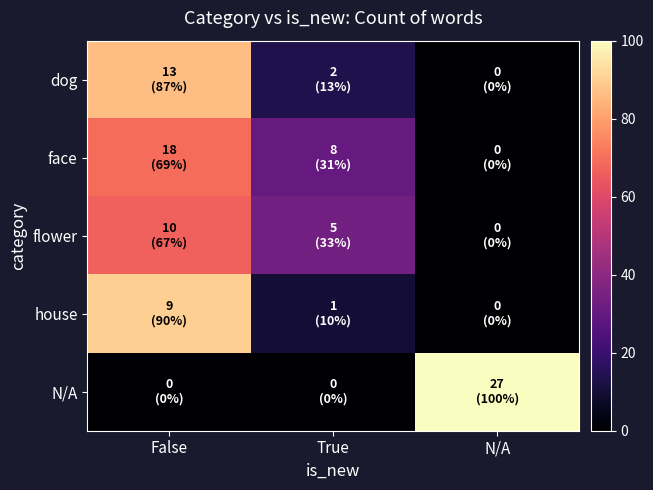

Reading left to right, list all the values displayed in this chart.

dog: False=86.7	True=13.3	N/A=0.0
face: False=69.2	True=30.8	N/A=0.0
flower: False=66.7	True=33.3	N/A=0.0
house: False=90.0	True=10.0	N/A=0.0
N/A: False=0.0	True=0.0	N/A=100.0